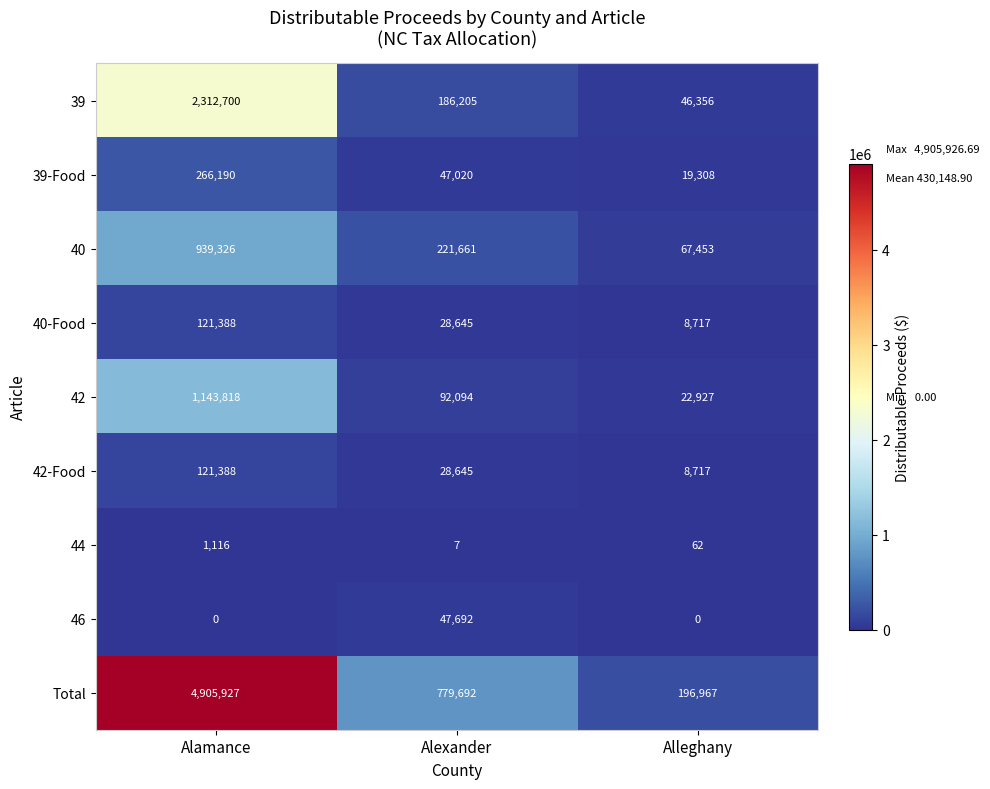

Reading right to left, what are all the values shown in this chart?

39: Alleghany=46356	Alexander=186205	Alamance=2312700
39-Food: Alleghany=19308	Alexander=47020	Alamance=266190
40: Alleghany=67453	Alexander=221661	Alamance=939326
40-Food: Alleghany=8717	Alexander=28645	Alamance=121388
42: Alleghany=22927	Alexander=92094	Alamance=1143818
42-Food: Alleghany=8717	Alexander=28645	Alamance=121388
44: Alleghany=62	Alexander=7	Alamance=1116
46: Alleghany=0	Alexander=47692	Alamance=0
Total: Alleghany=196967	Alexander=779692	Alamance=4905927